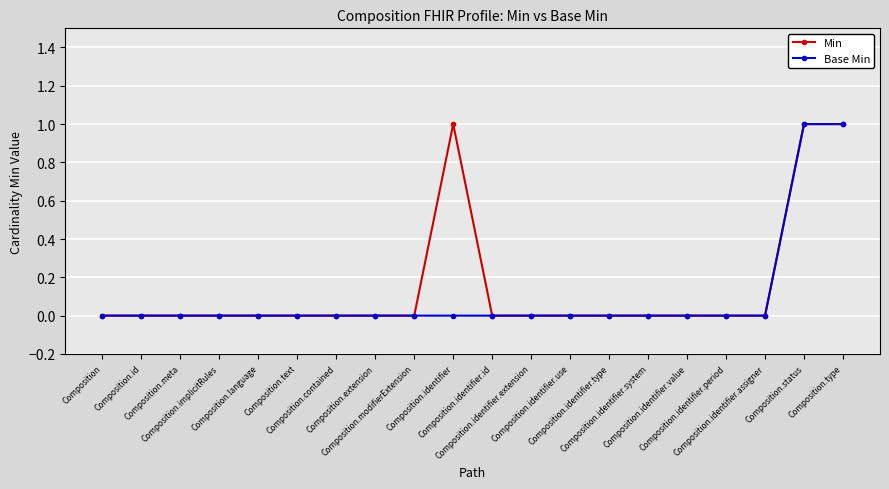

Reading left to right, list all the values displayed in this chart.

Min: Composition=0	Composition.id=0	Composition.meta=0	Composition.implicitRules=0	Composition.language=0	Composition.text=0	Composition.contained=0	Composition.extension=0	Composition.modifierExtension=0	Composition.identifier=1	Composition.identifier.id=0	Composition.identifier.extension=0	Composition.identifier.use=0	Composition.identifier.type=0	Composition.identifier.system=0	Composition.identifier.value=0	Composition.identifier.period=0	Composition.identifier.assigner=0	Composition.status=1	Composition.type=1
Base Min: Composition=0	Composition.id=0	Composition.meta=0	Composition.implicitRules=0	Composition.language=0	Composition.text=0	Composition.contained=0	Composition.extension=0	Composition.modifierExtension=0	Composition.identifier=0	Composition.identifier.id=0	Composition.identifier.extension=0	Composition.identifier.use=0	Composition.identifier.type=0	Composition.identifier.system=0	Composition.identifier.value=0	Composition.identifier.period=0	Composition.identifier.assigner=0	Composition.status=1	Composition.type=1